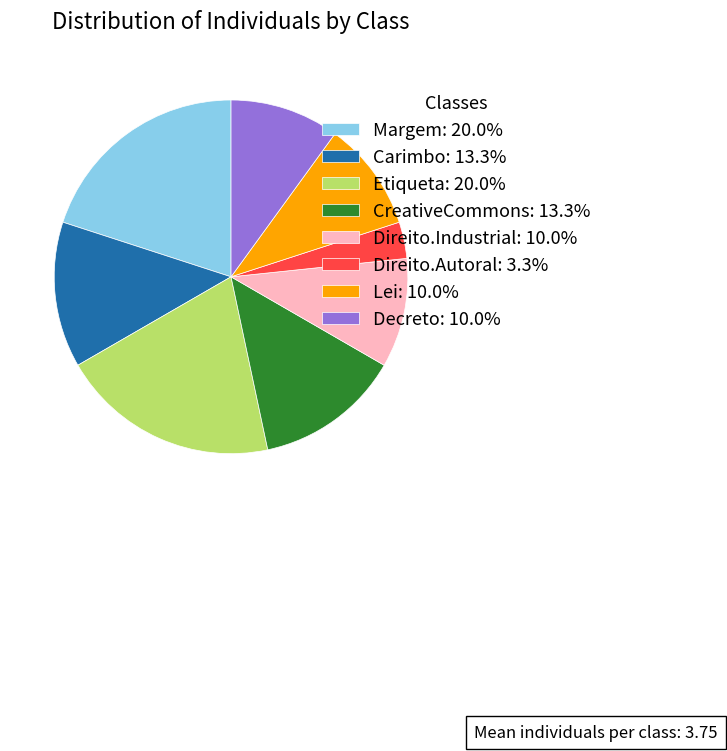

What is the ratio of the value at Lei to the value at Decreto?

1.0